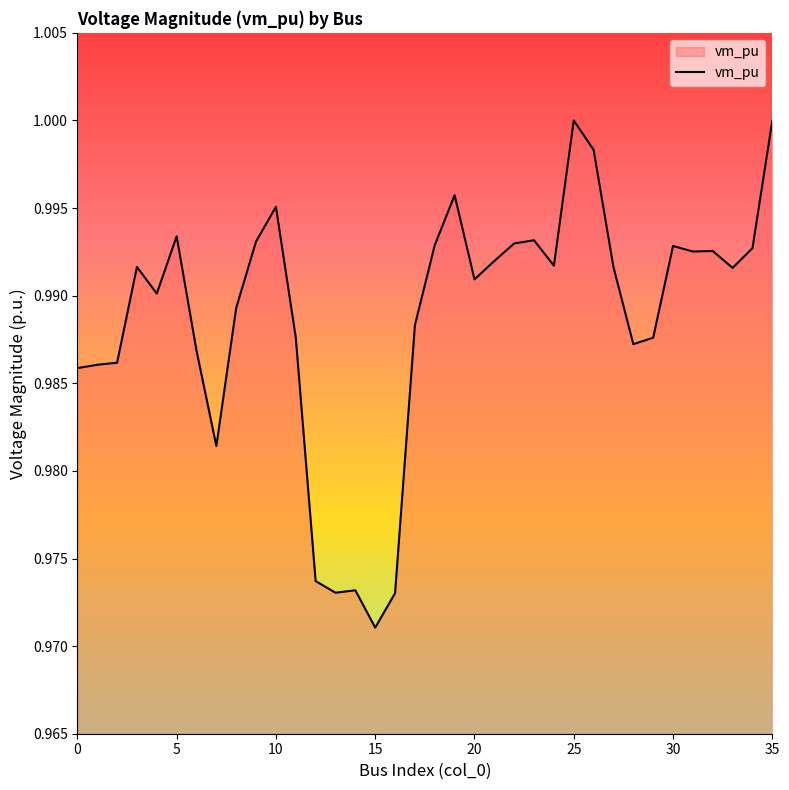

Is this an area chart (filled region under the line)?

Yes